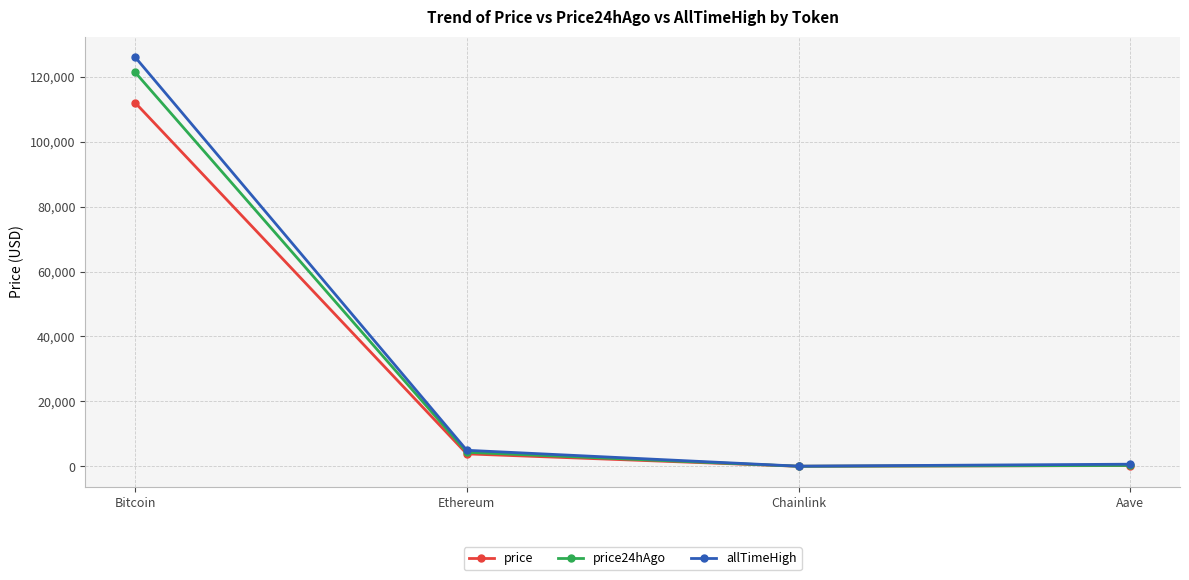

True or false: allTimeHigh has a value of 63607.5 at Bitcoin.

False